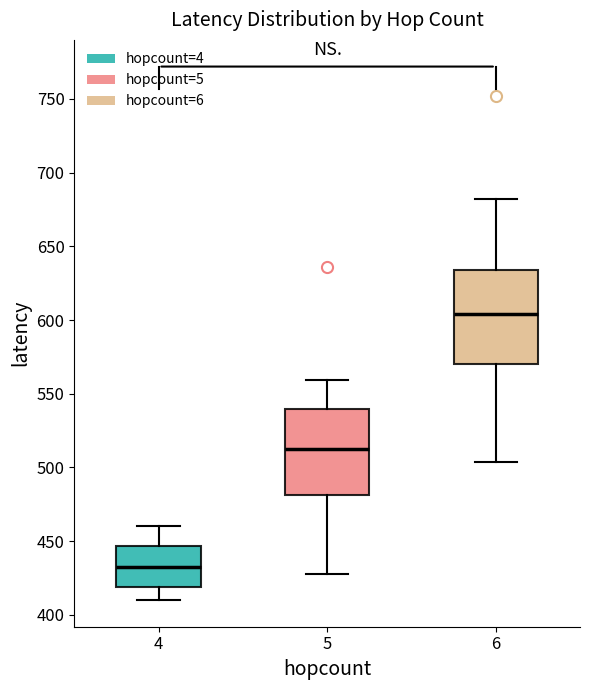

Comparing the boxes themselves (not the whiskers), which one is the tallest?

6